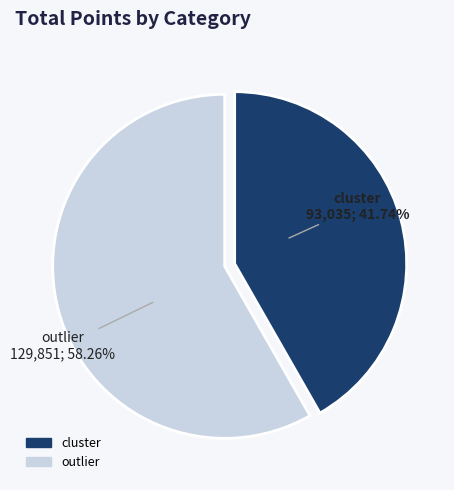

Does any single category account for the majority?

Yes